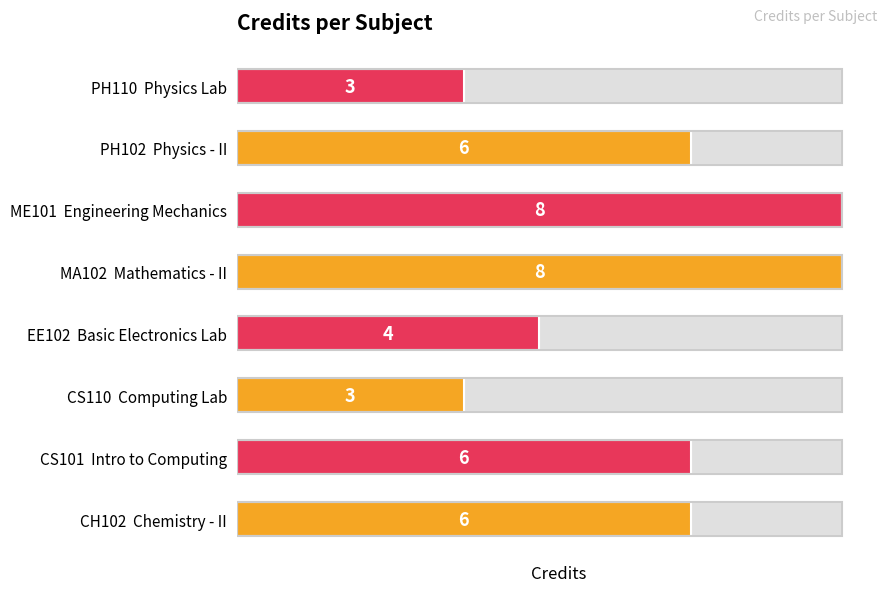

How many data points are less than 6?

3